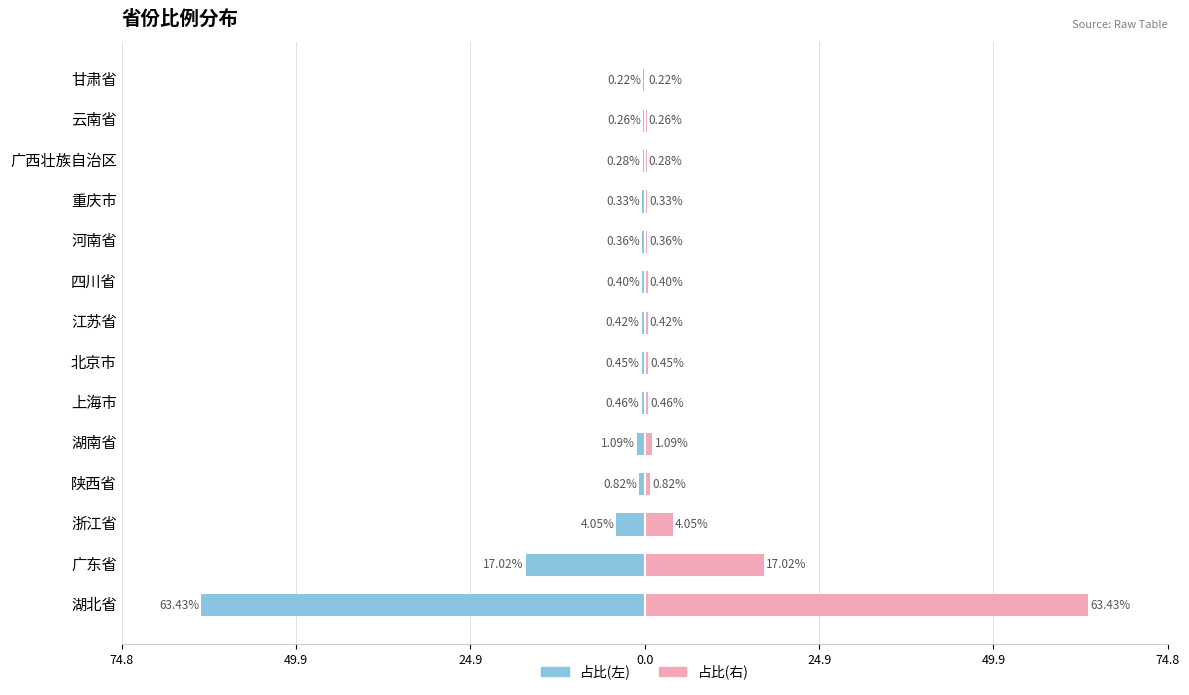

Which has a higher value, 重庆市 or 甘肃省?

甘肃省